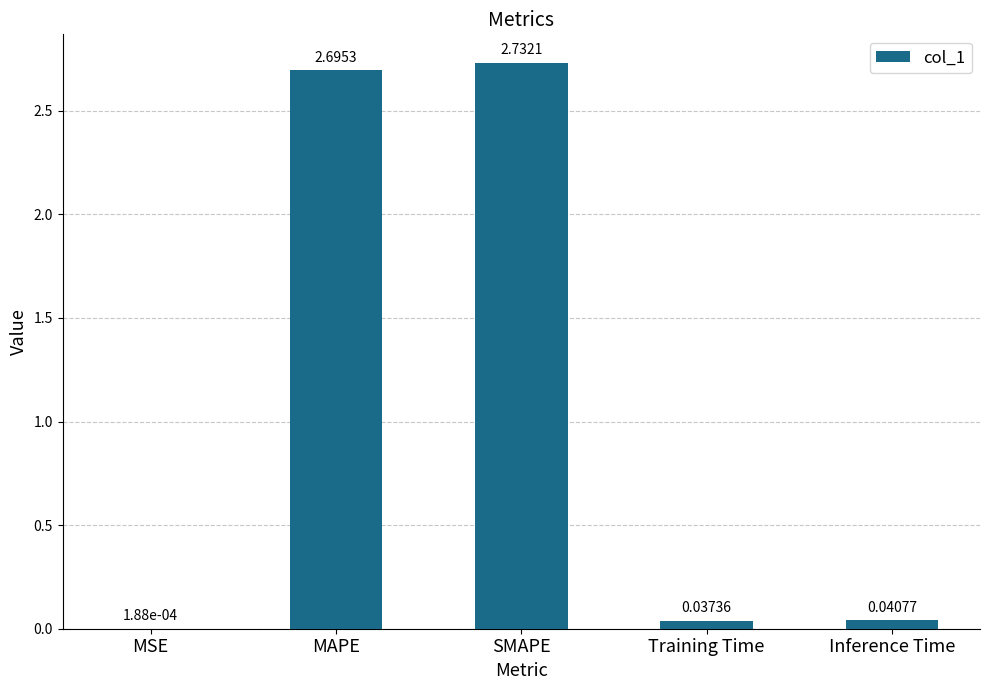

What is the average value?

1.1